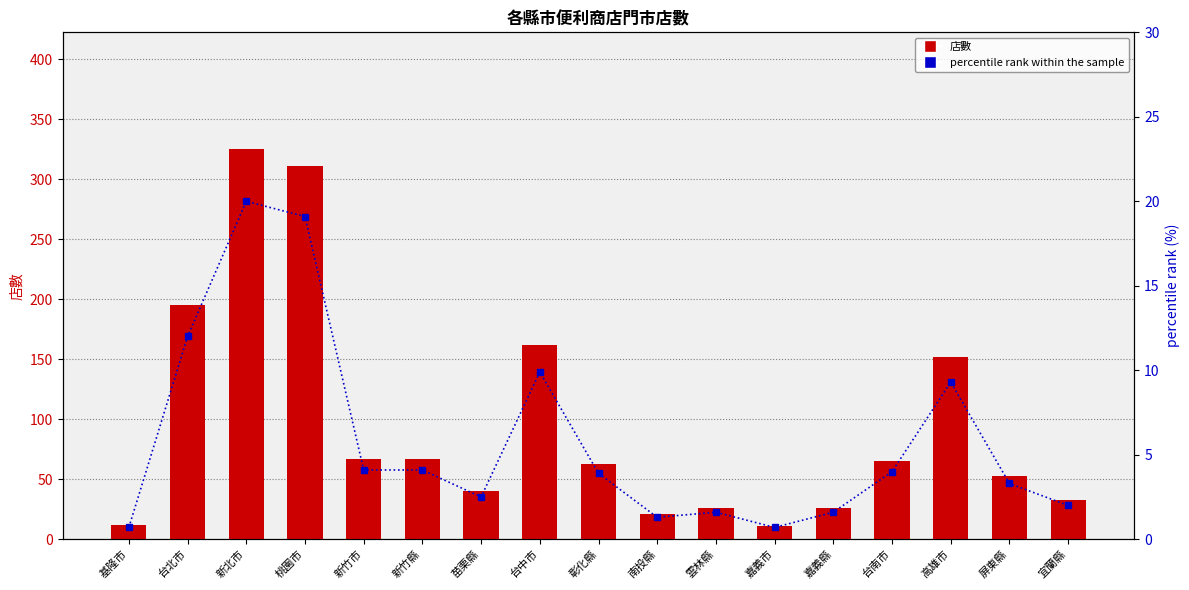

Is the value of 店數 at 嘉義縣 greater than the value of percentile rank within the sample at 嘉義市?

Yes